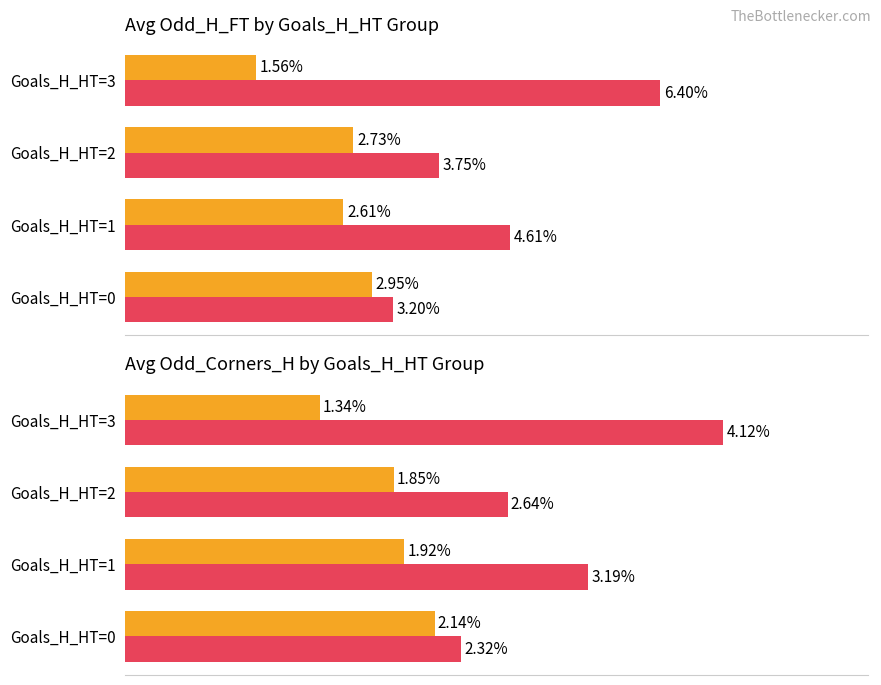

Which category has the lowest value across all series?

Goals_H_HT=3